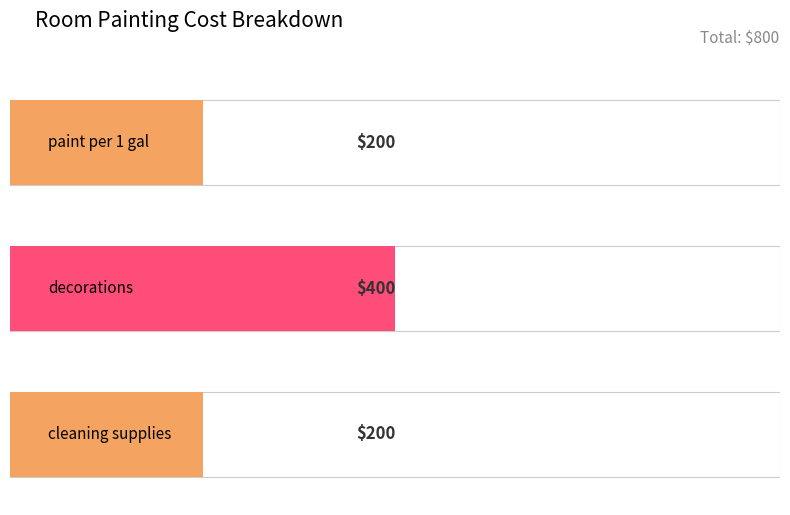

Reading right to left, list all the values displayed in this chart.

cleaning supplies=200	decorations=400	paint per 1 gal=200